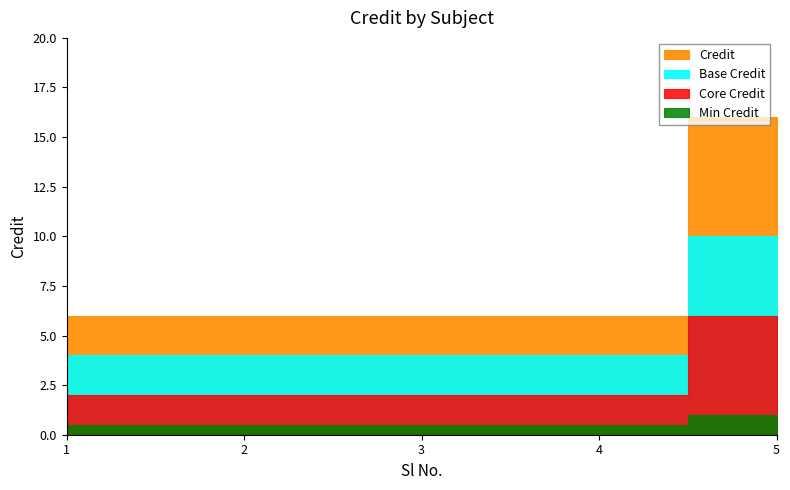

What is the difference between the maximum and minimum values?

10